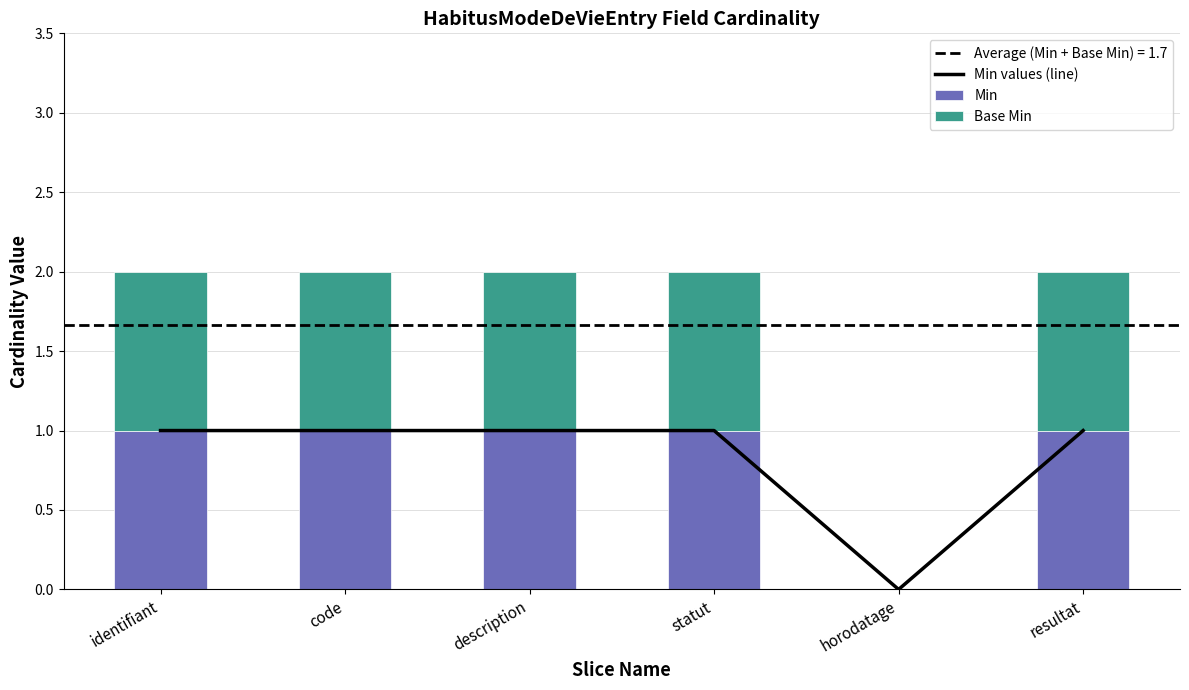

What is the label of the 1st bar from the left?

identifiant